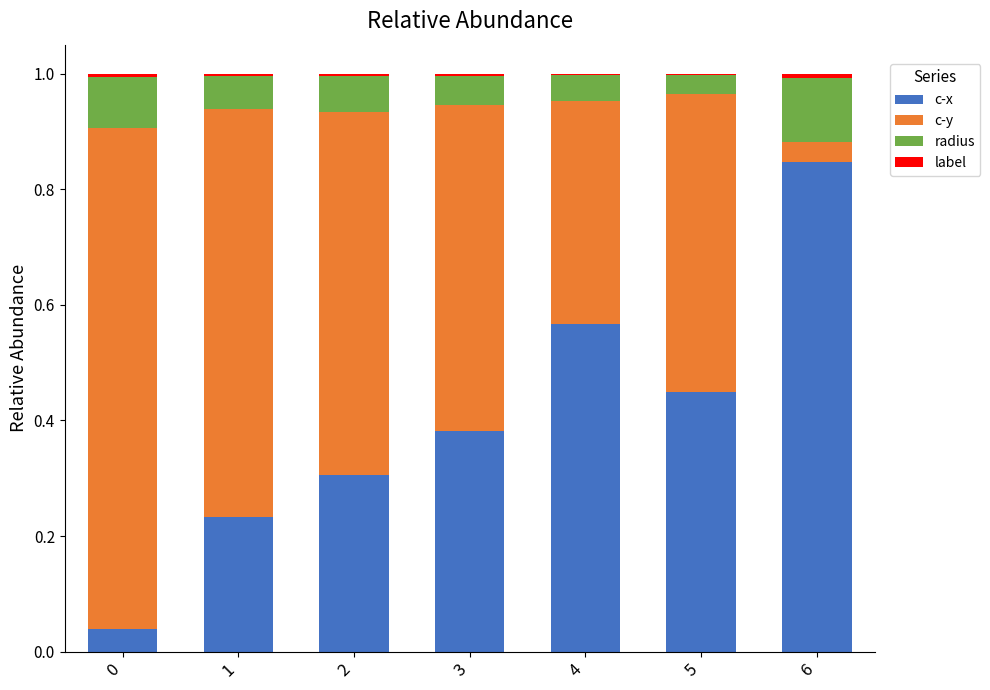

Which category has the highest value in the c-x series?

6